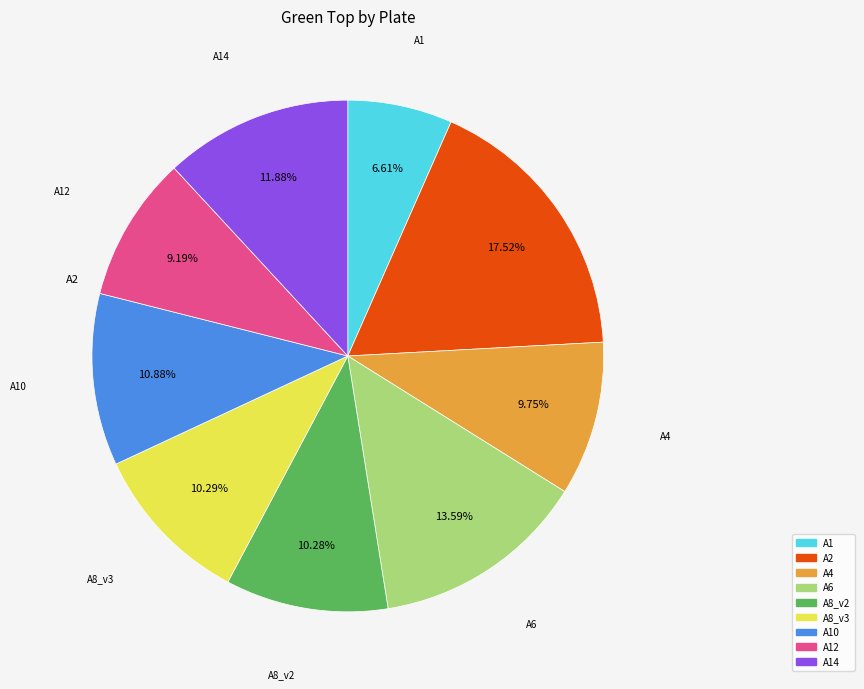

Does any single category account for the majority?

No